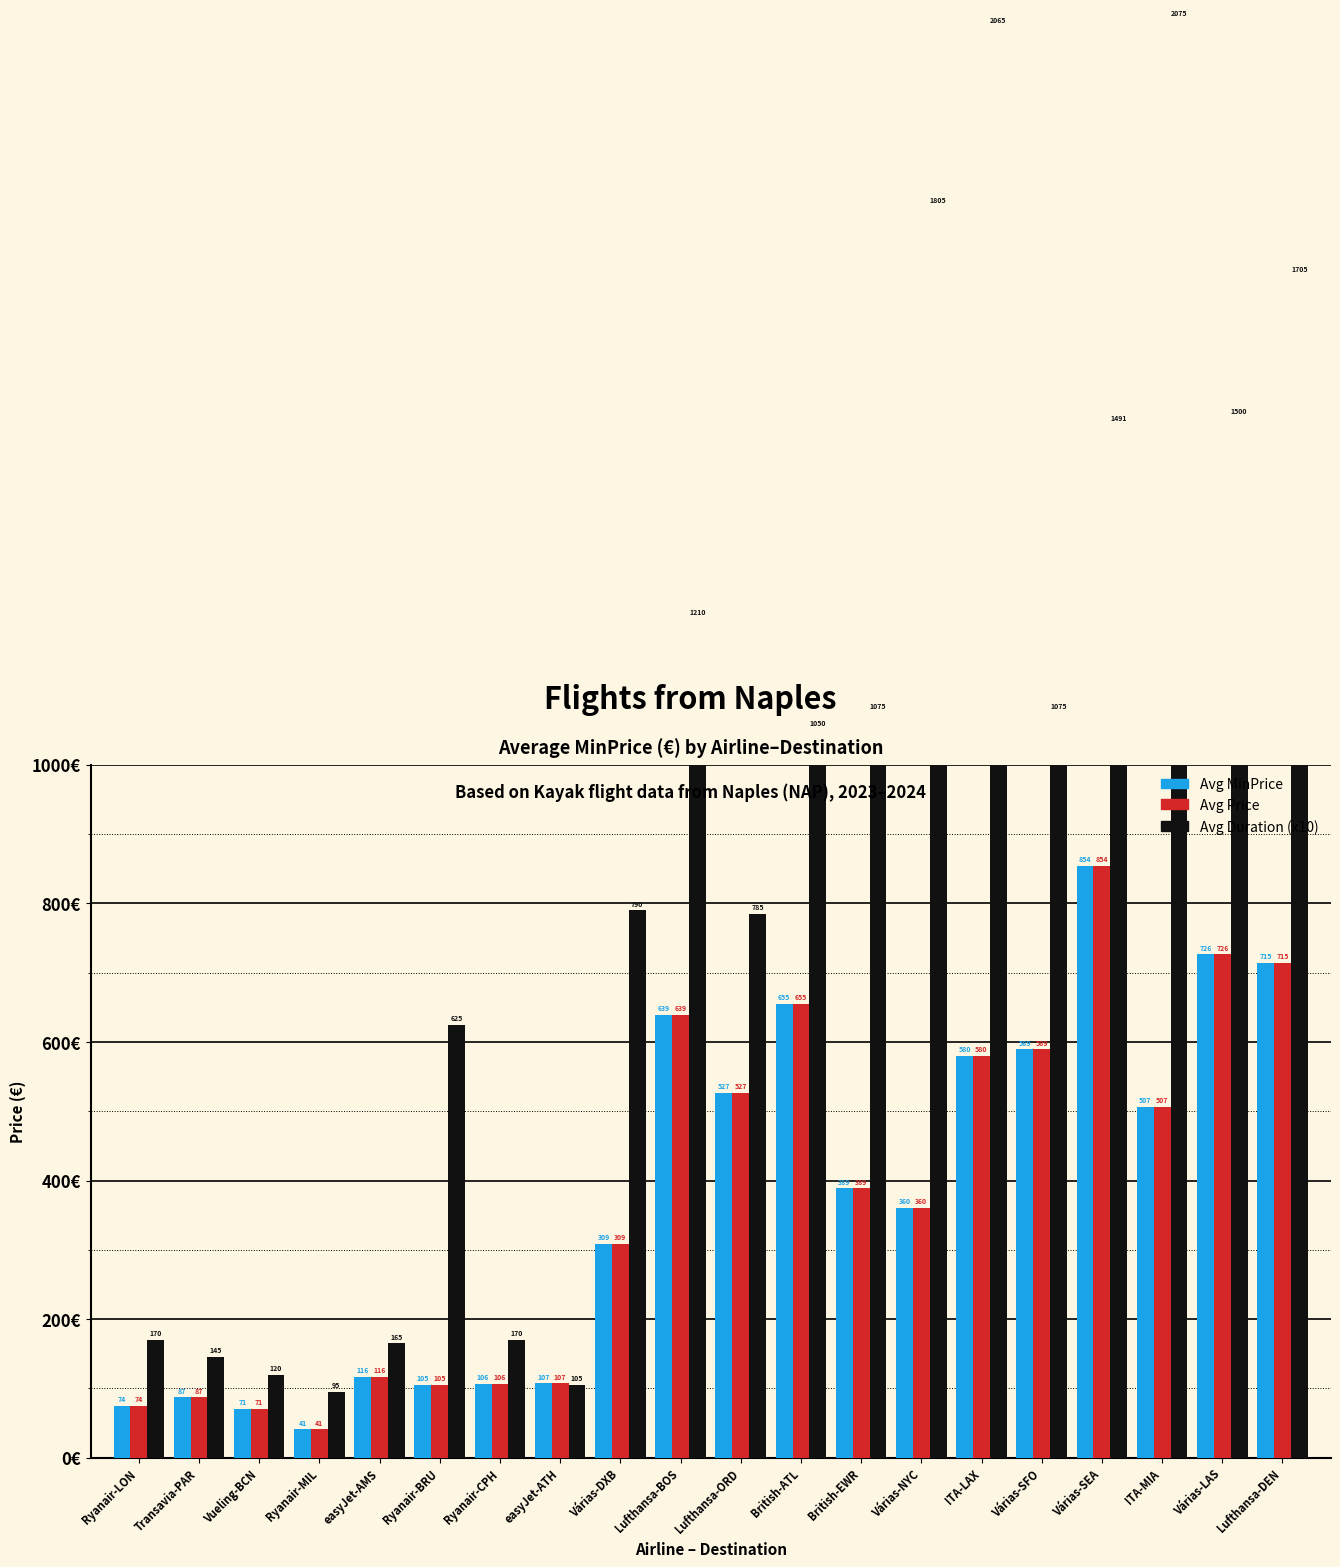

What is the value of the Avg Duration (x10) bar at the 19th from the left?

1500.0